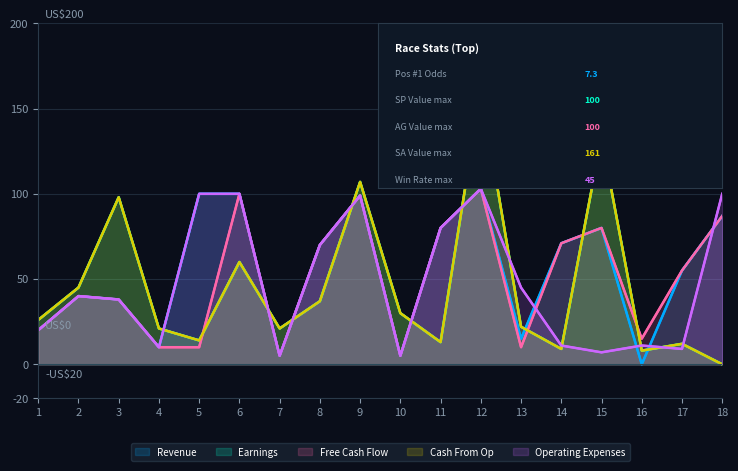

Where is the first local maximum for Operating Expenses?

2